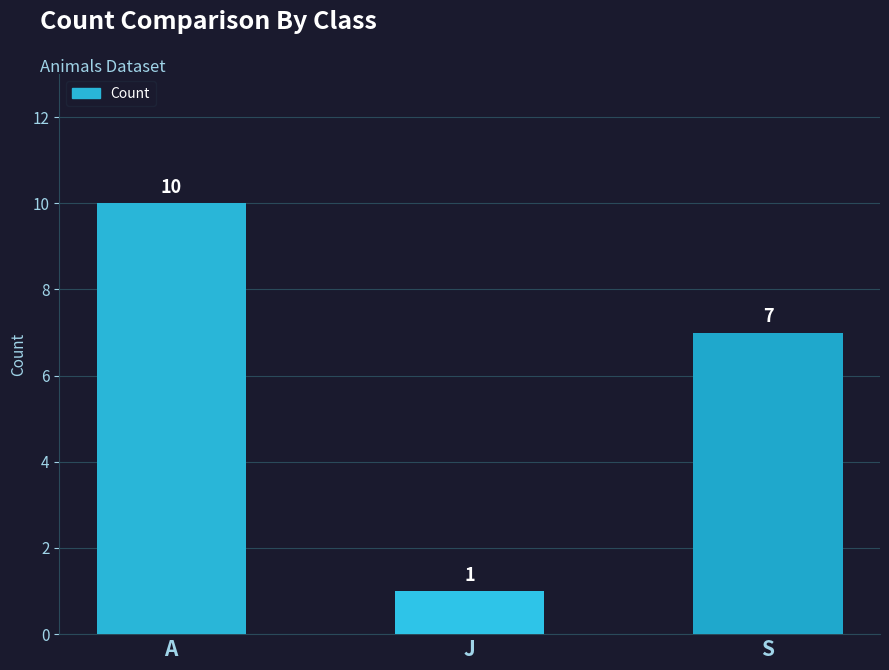

Count the values in the range 1 to 10.

3